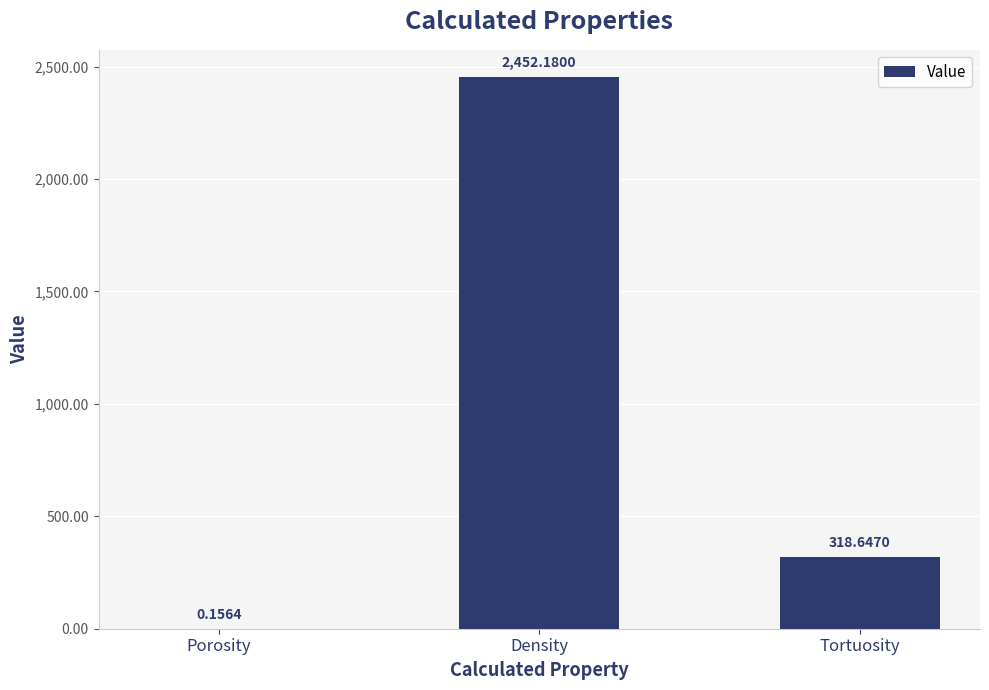

Read the value at Density.

2452.2